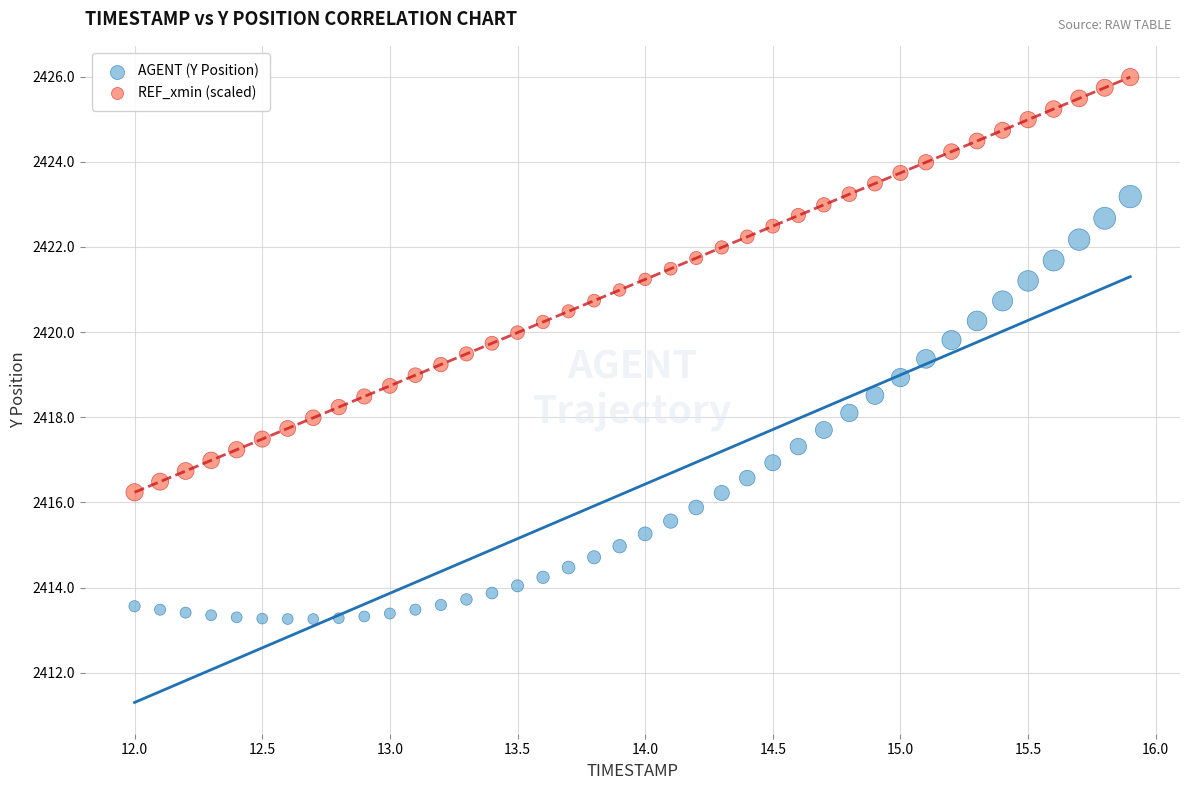

Which series reaches the maximum Y coordinate?

REF_xmin (scaled)